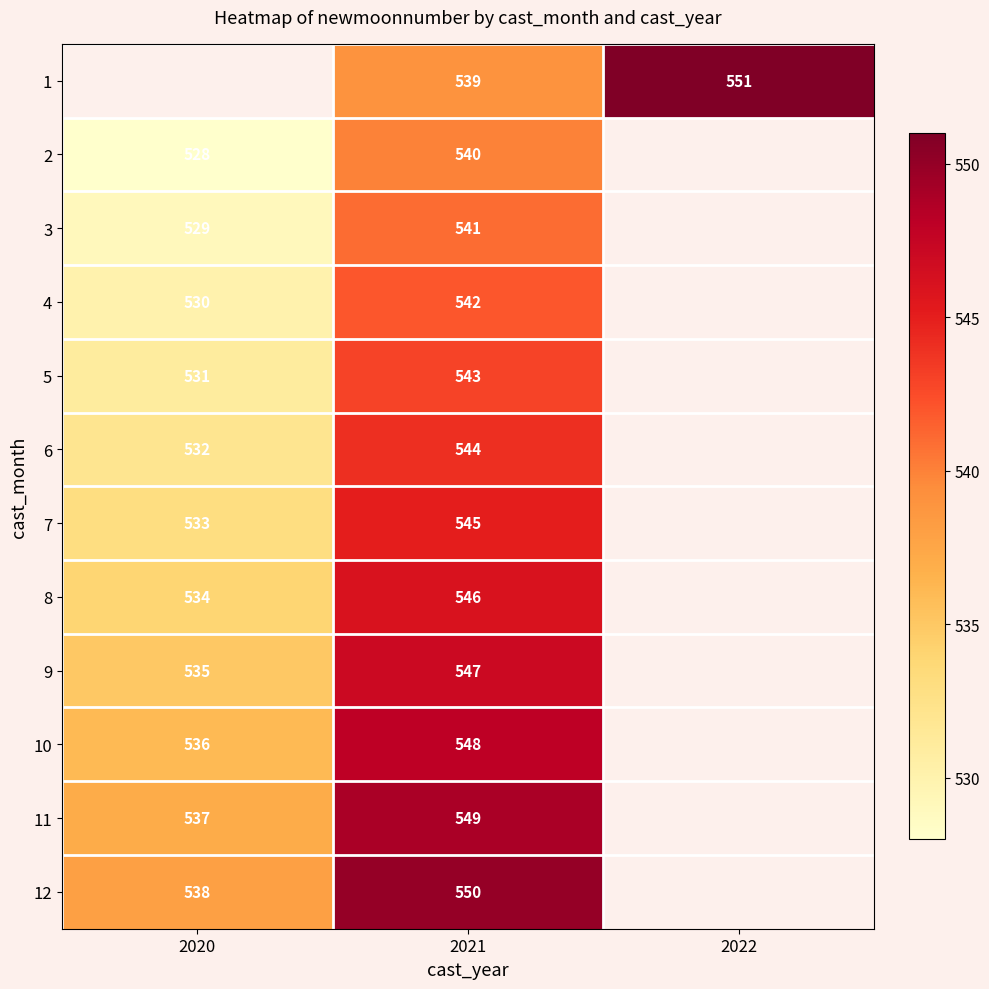

What is the sum of the 5 values at 2021 and 2020?

1074